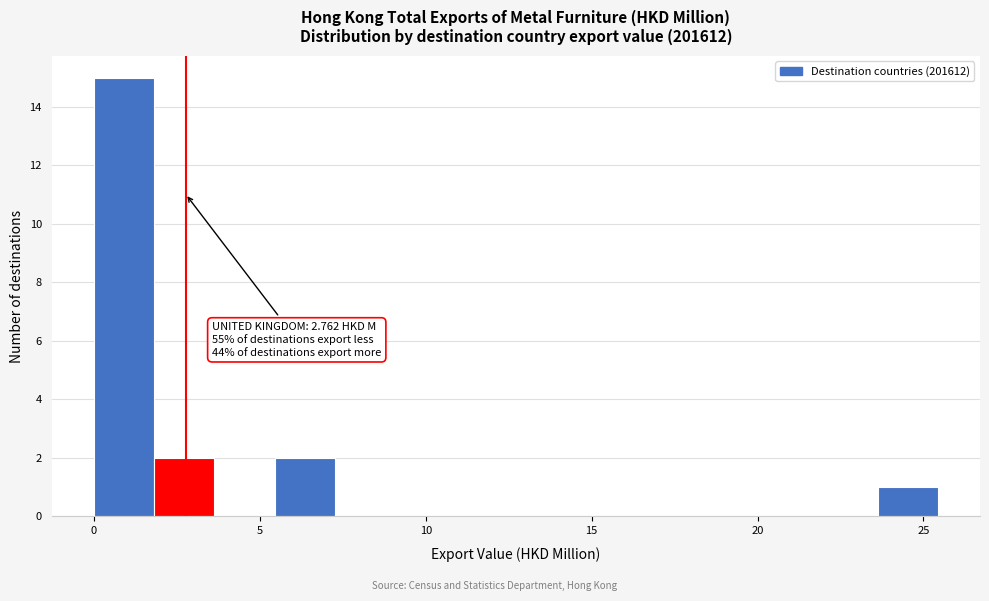

Around what value on the x-axis is the tallest bar? Give the approximate position of its centre, as read against the axis.

1.0